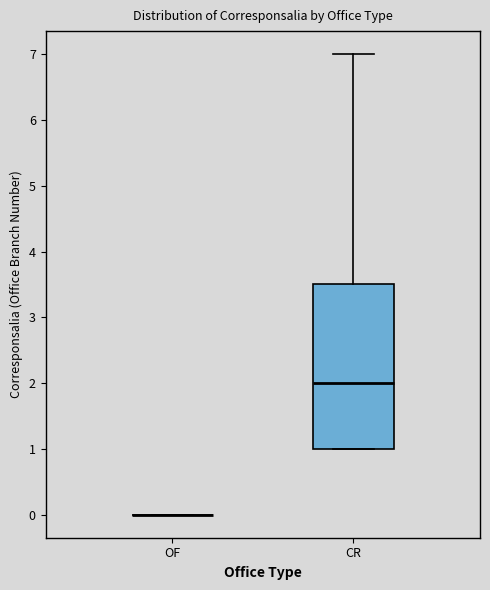

Which box is the tallest, from its lower edge to its upper edge?

CR